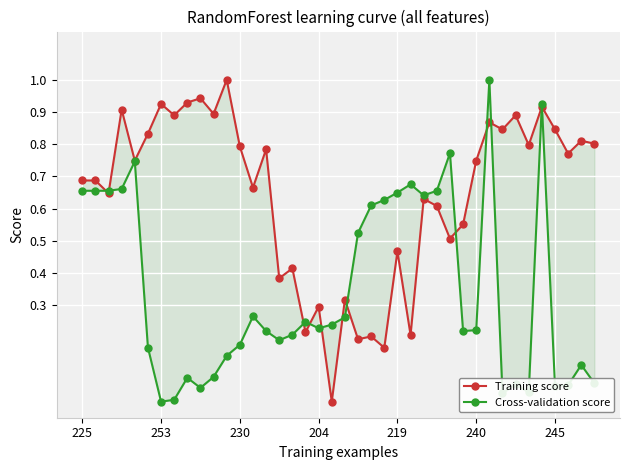

How many distinct data groups are displayed?

2